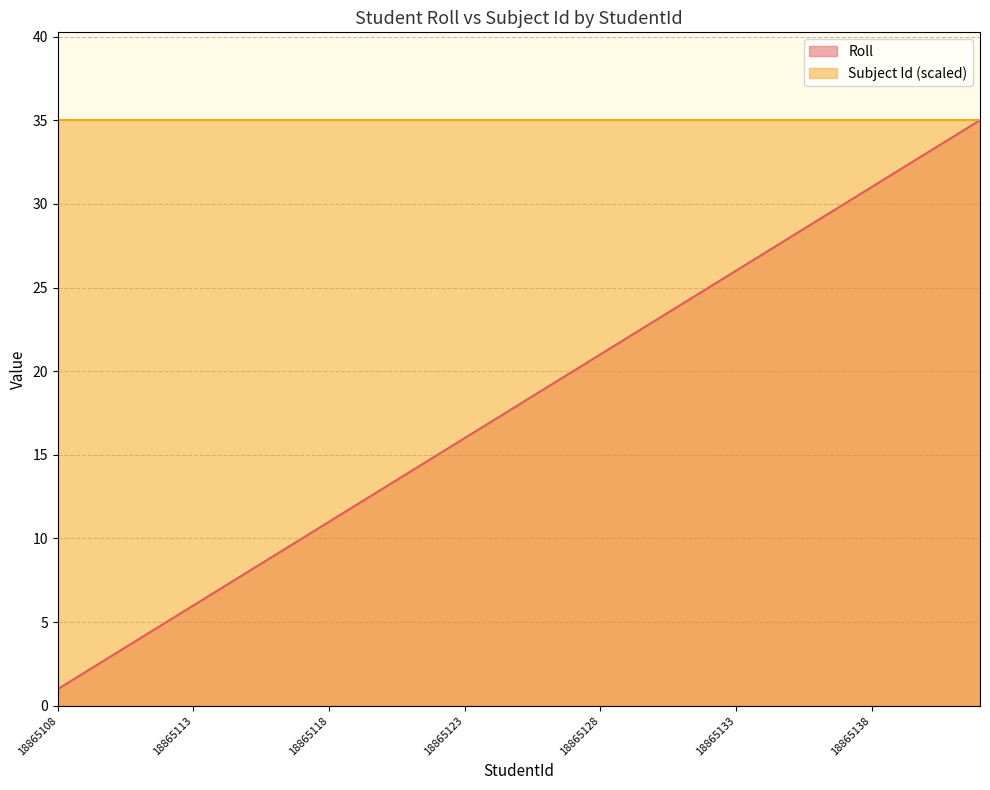

Approximately how many times larger is the value at 18865134 compared to 18865132?

1.1